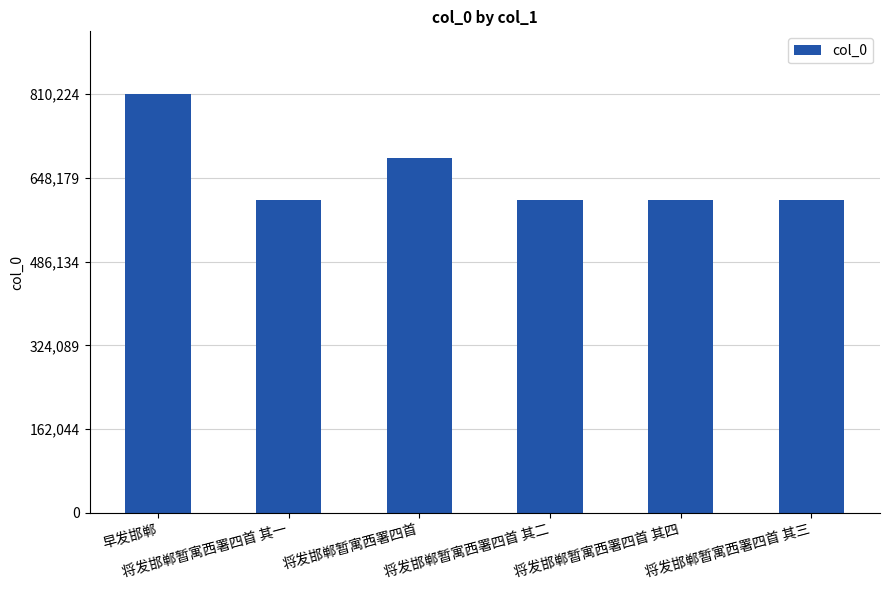

What position from the right is 将发邯郸暂寓西署四首 其一?

5